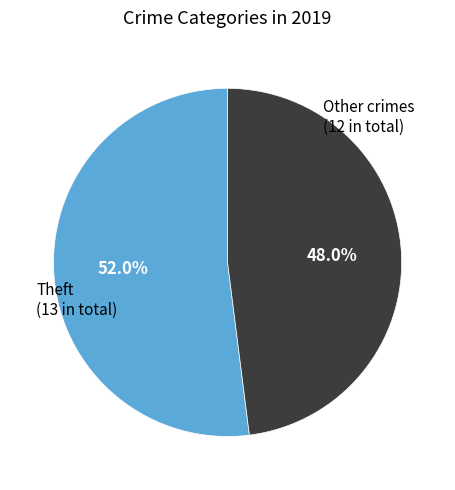

To the nearest percent, what is the difference between the largest and smallest slice percentages?

4%